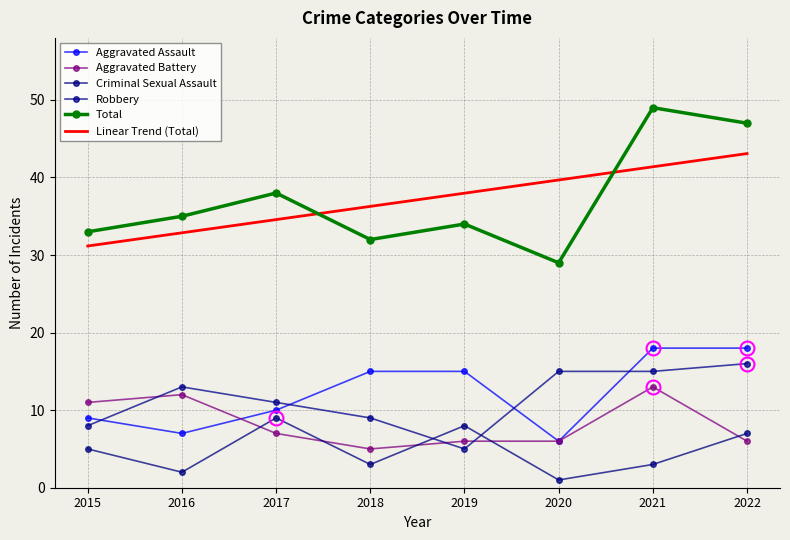

List the series in order of their peak value, highest first.

Total, Linear Trend (Total), Aggravated Assault, Robbery, Aggravated Battery, Criminal Sexual Assault